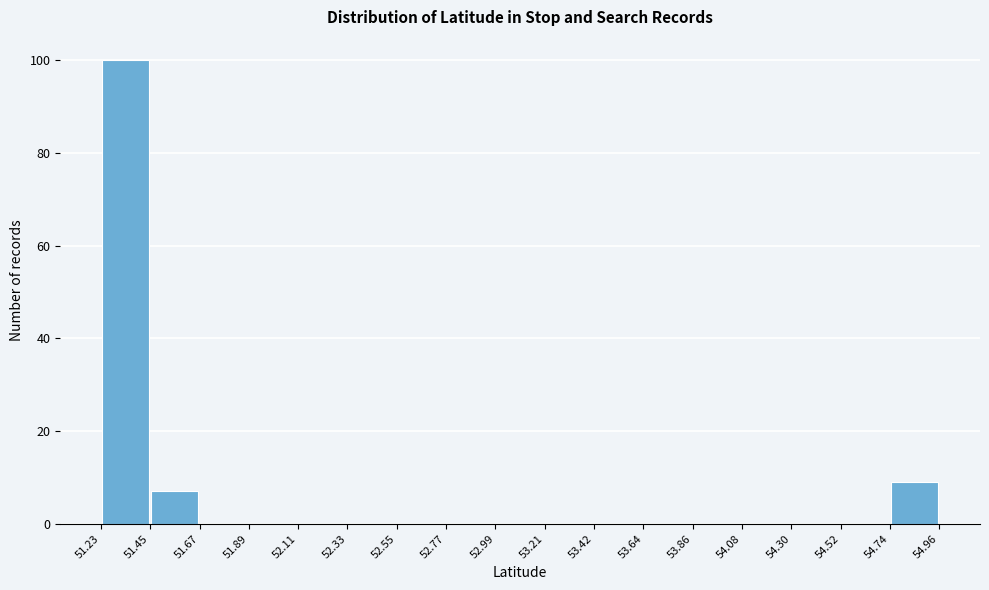

Reading left to right, list every bar in this chart as the range it spans on the x-axis followed by its height. The values are not printed on the chart, so give them approximately, as read against the axis.

51.23 to 51.45: 100
51.45 to 51.67: 8
51.67 to 51.89: 0
51.89 to 52.11: 0
52.11 to 52.33: 0
52.33 to 52.55: 0
52.55 to 52.77: 0
52.77 to 52.99: 0
52.99 to 53.21: 0
53.21 to 53.42: 0
53.42 to 53.64: 0
53.64 to 53.86: 0
53.86 to 54.08: 0
54.08 to 54.30: 0
54.30 to 54.52: 0
54.52 to 54.74: 0
54.74 to 54.96: 10